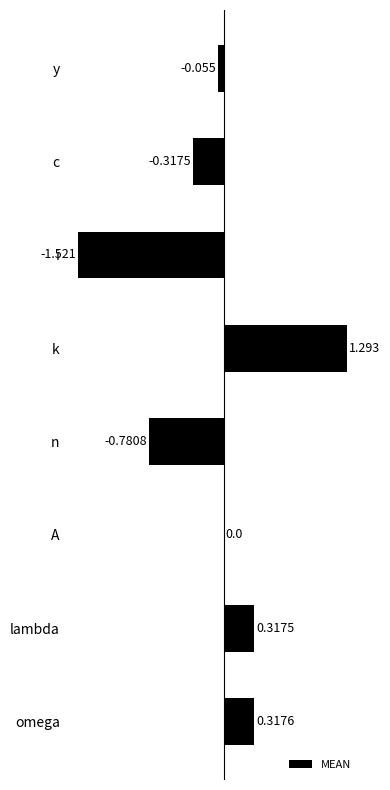

Where is the data nearest to the value 0?

A